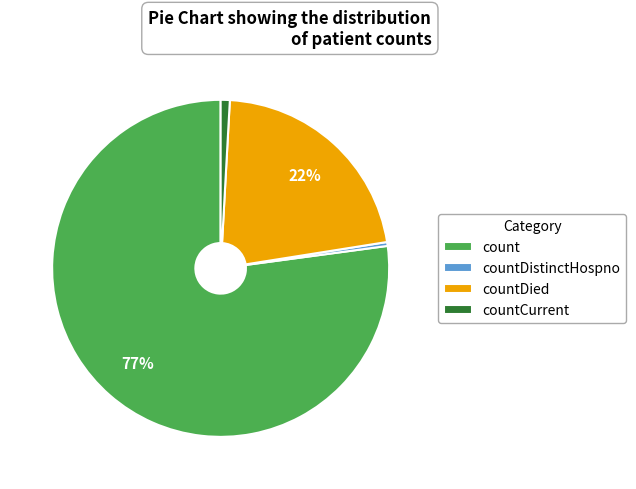

Is the sum of countDistinctHospno and countDied greater than half?

No